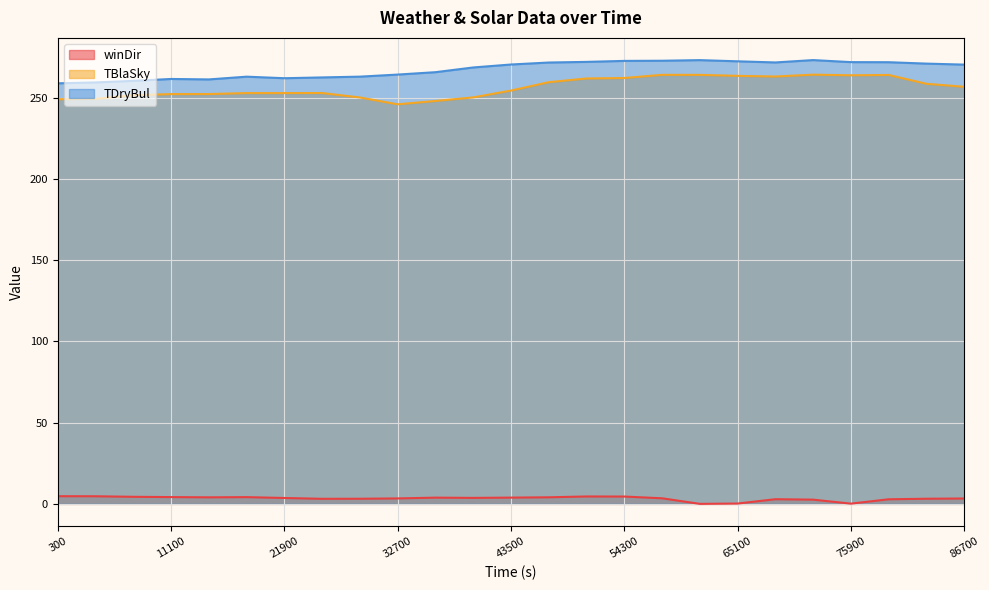

True or false: winDir has a value of 1.3 at 18300.

False